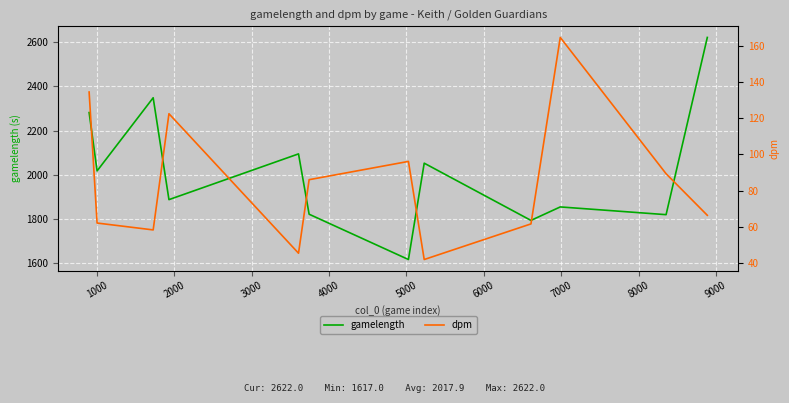

True or false: dpm has more than 1 interior local peaks.

True